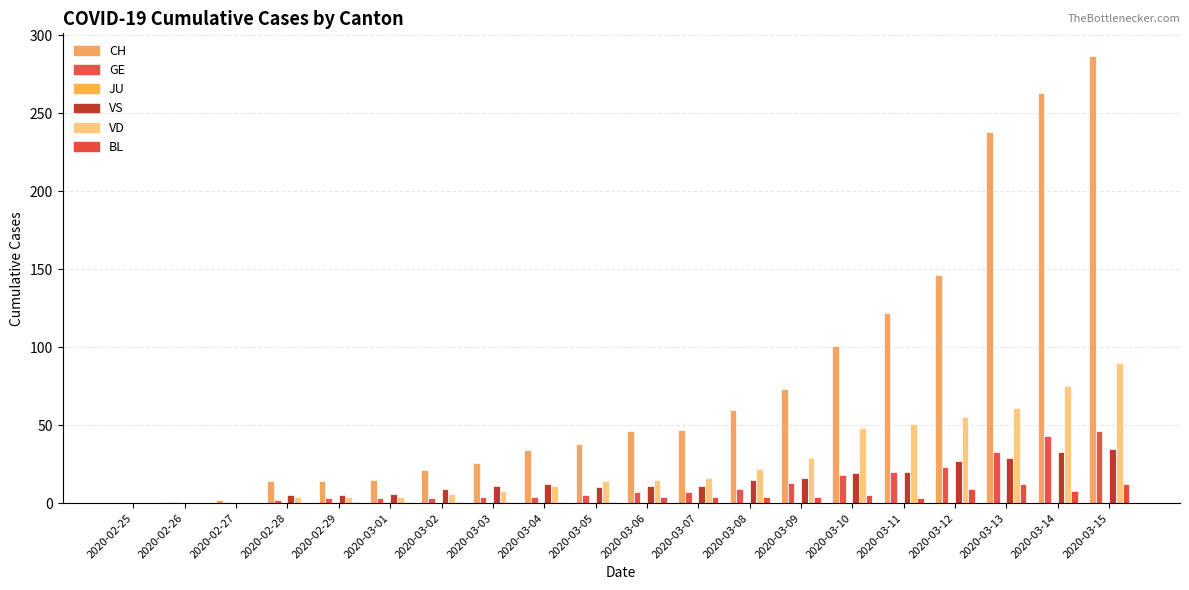

Where is GE nearest to the value 23?

2020-03-12